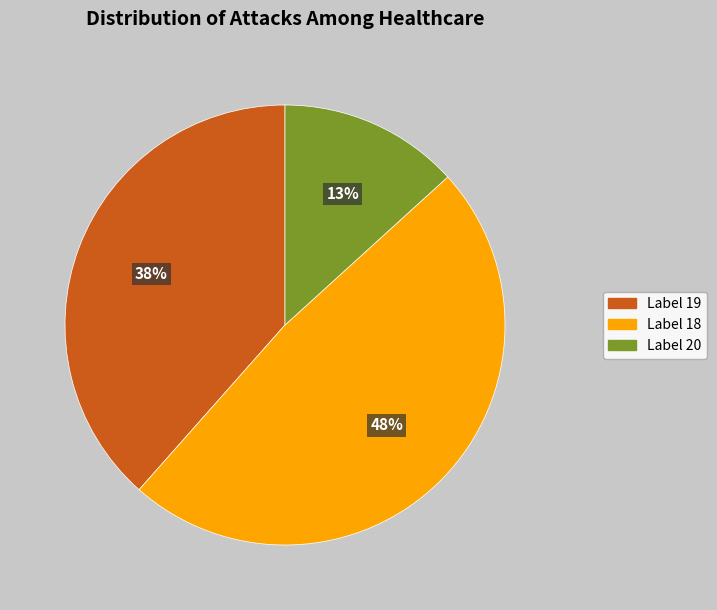

To the nearest percent, what is the average slice percentage?

33%